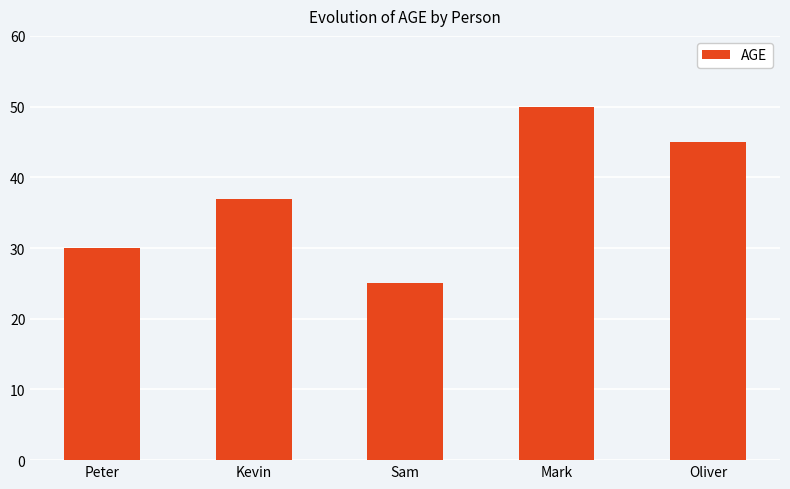

Reading right to left, transcribe all the data shown in this chart.

Oliver=45	Mark=50	Sam=25	Kevin=37	Peter=30